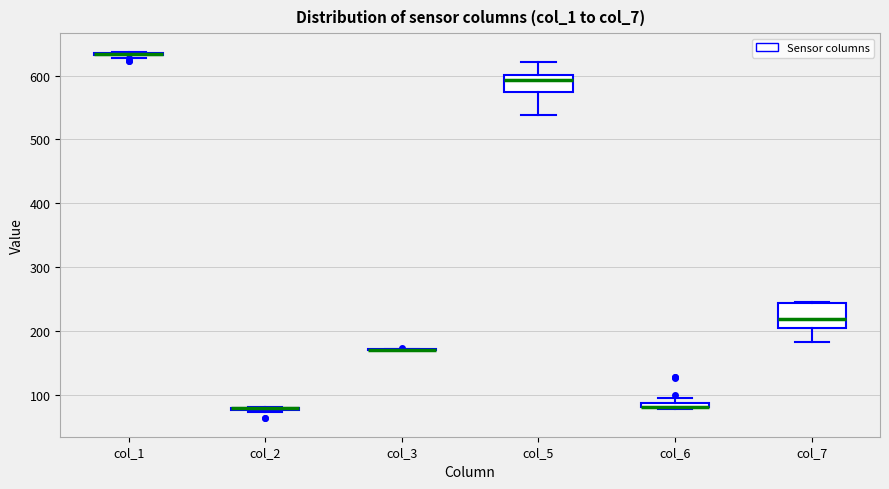

Comparing the boxes themselves (not the whiskers), which one is the tallest?

col_7